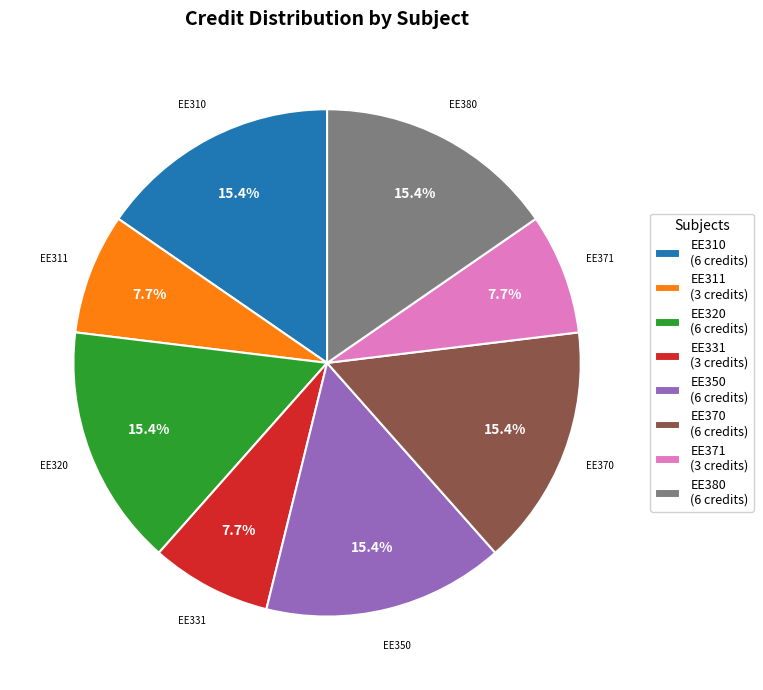

How many slices are in this pie chart?

8